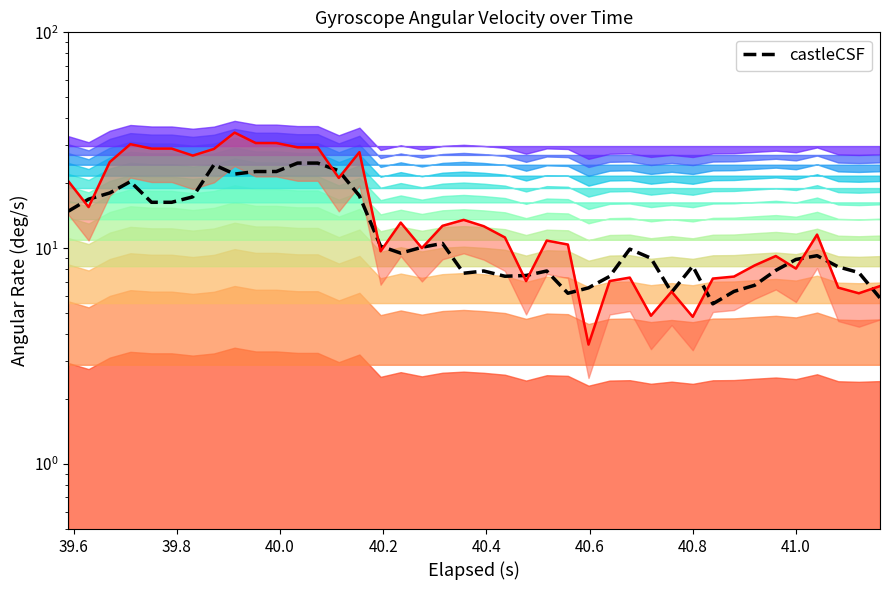

Does the chart display data point markers on the line(s)?

No